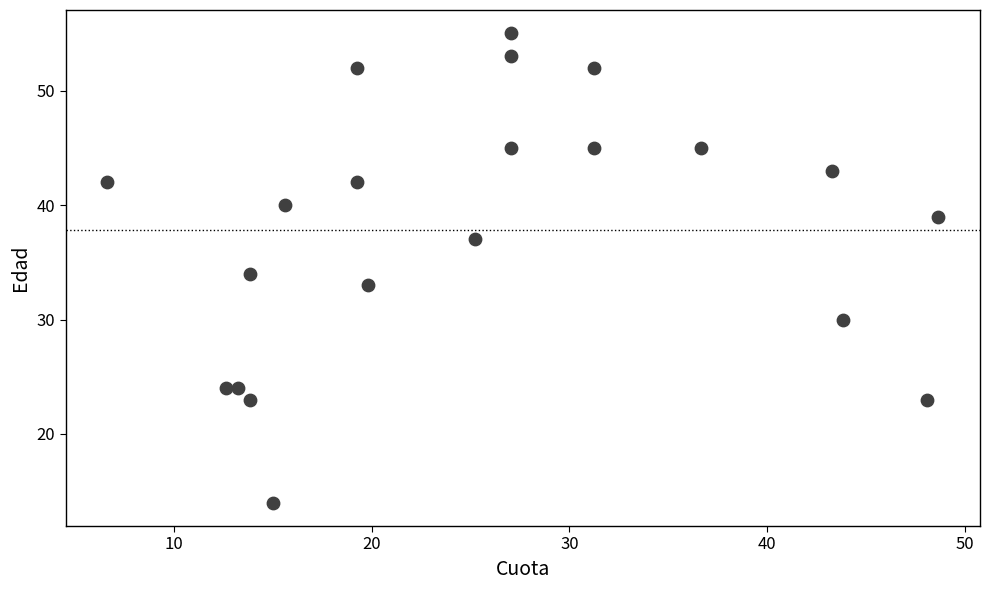

What is the range of Y values (max minus min)?

41